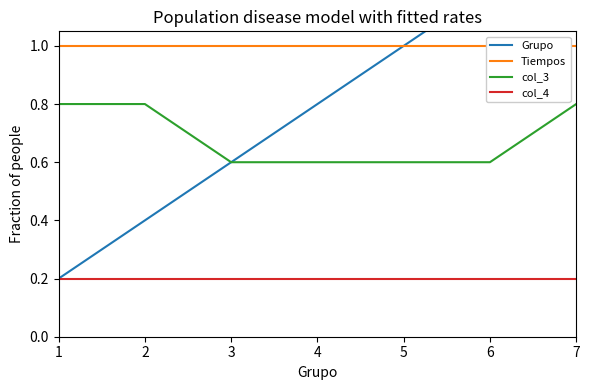

What is the spread (max minus min) of values at 6?

1.0